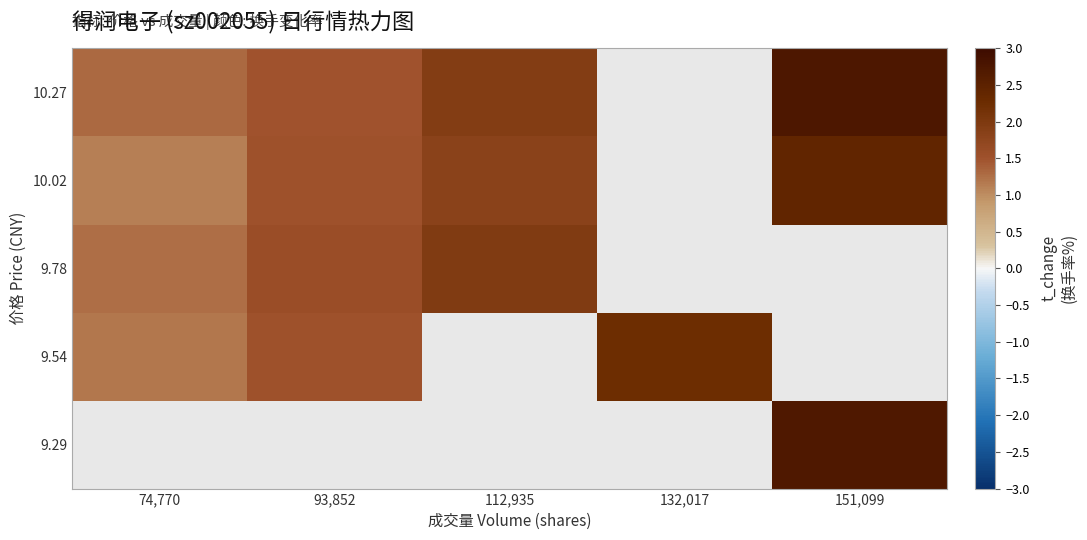

At which label is 10.02 closest to 1?

74,770